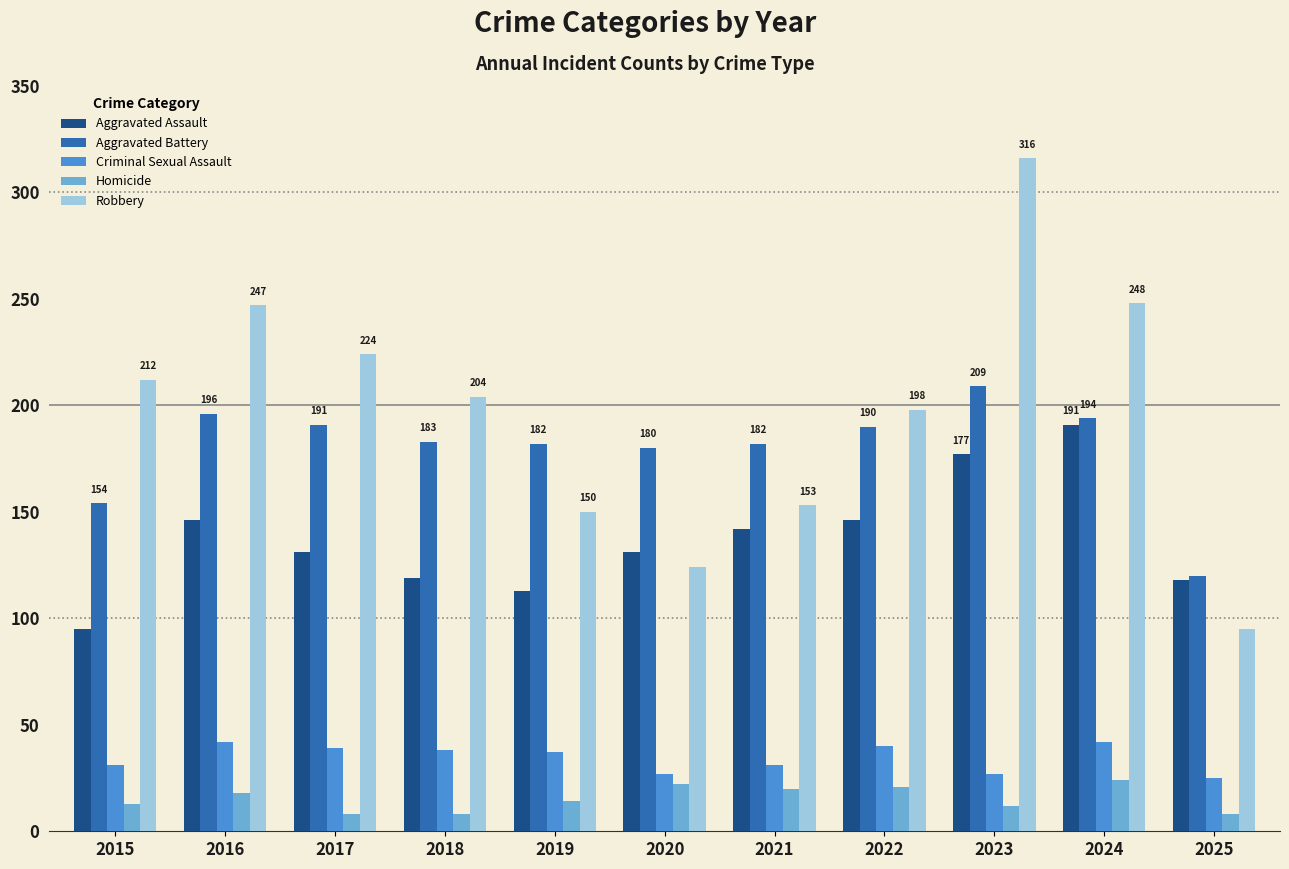

The Aggravated Assault series shows 131 at 2020. True or false?

True